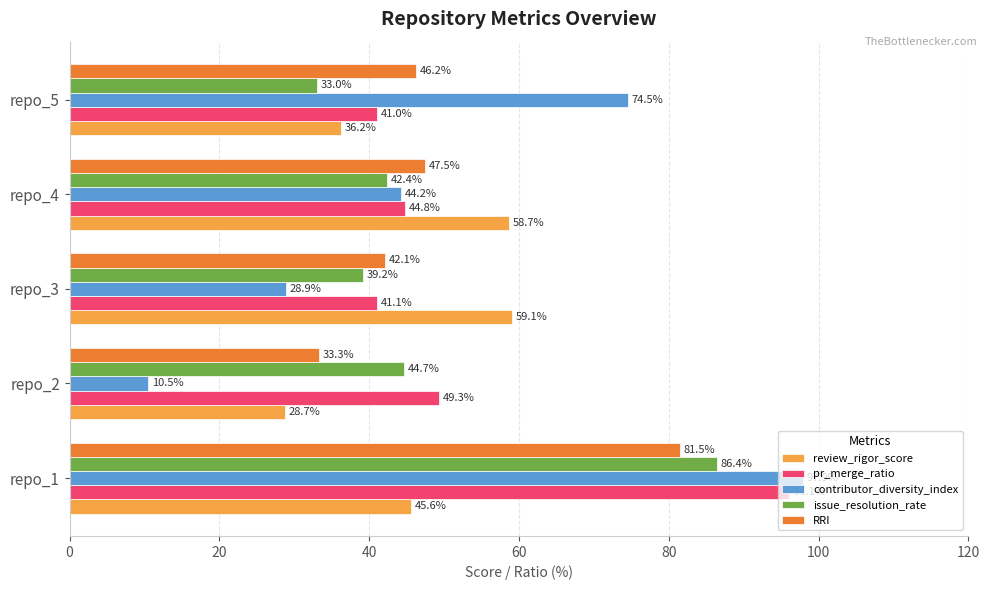

Where is contributor_diversity_index nearest to the value 54?

repo_4